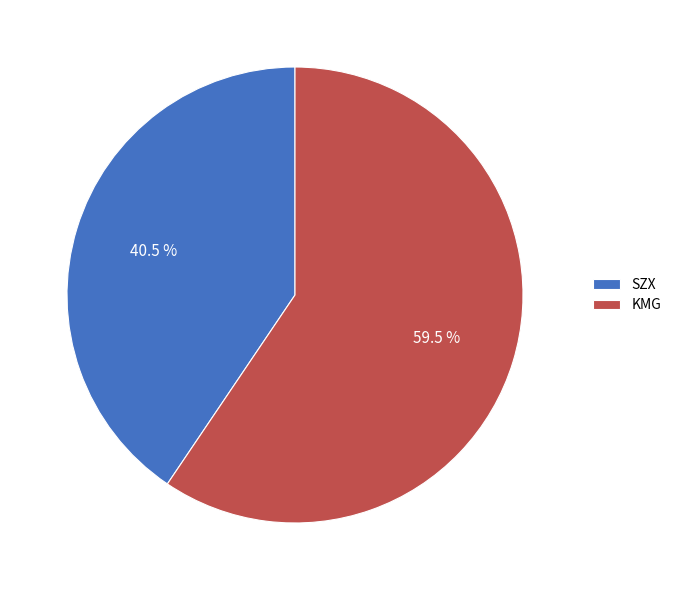

Count the number of slices in the pie.

2